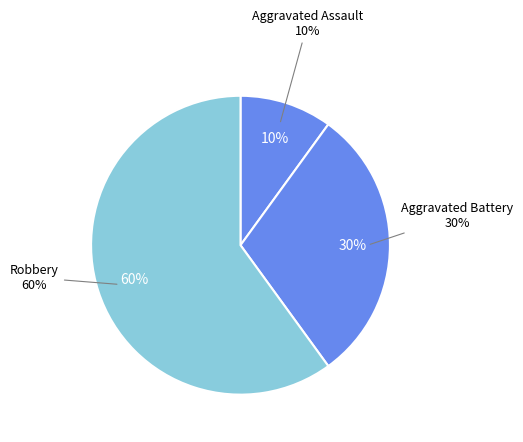

True or false: Aggravated Assault accounts for 10% of the total.

True